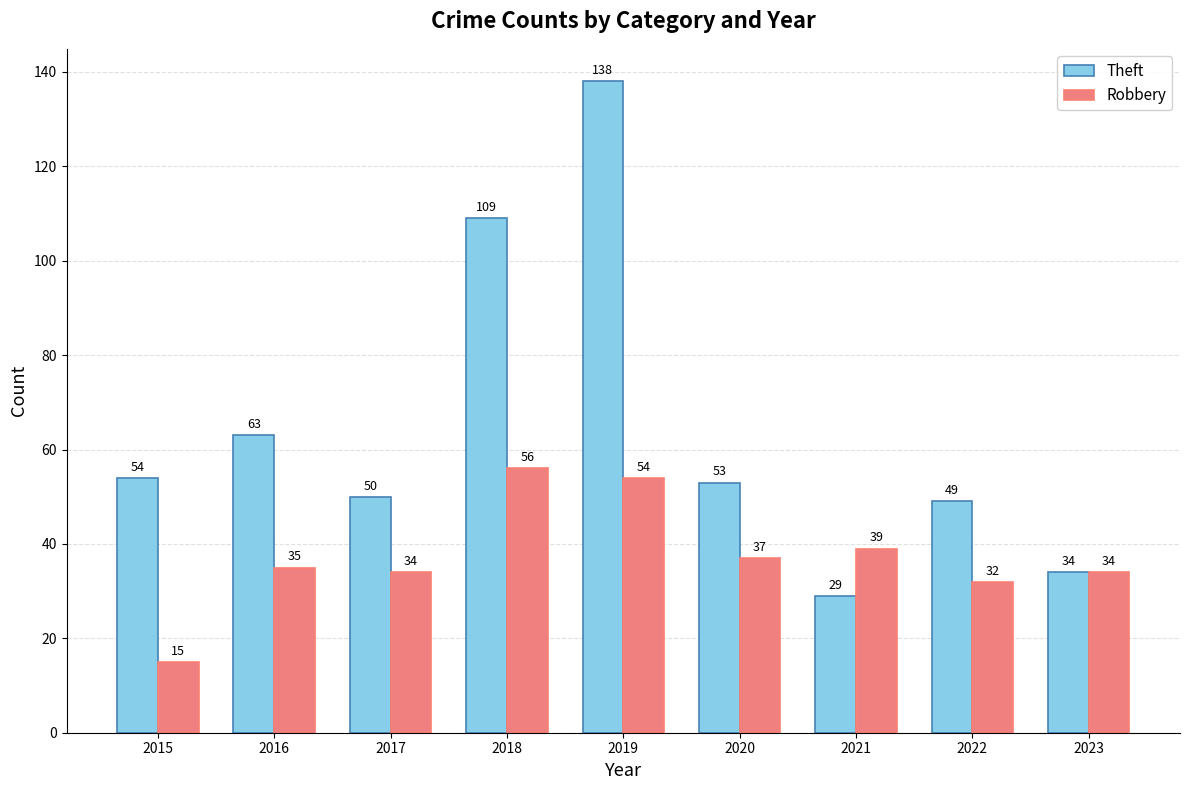

What value does the Theft series have at 2019?

138